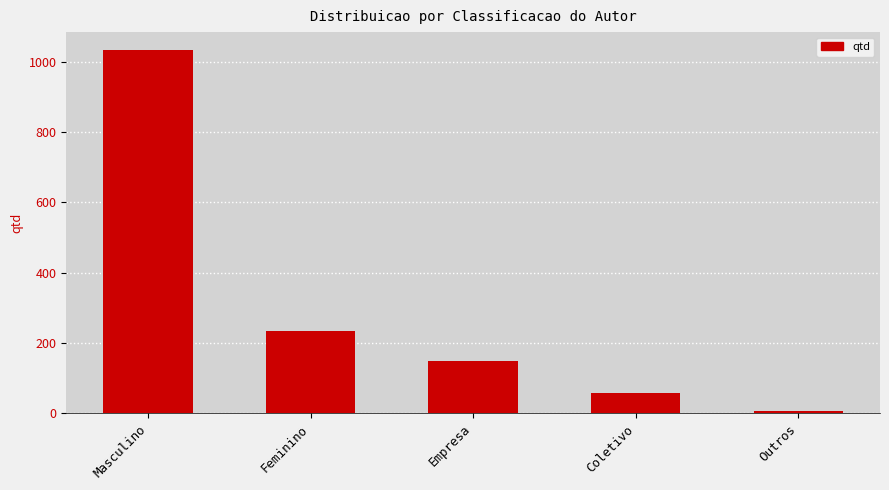

What is the difference between the second highest and minimum values?

226